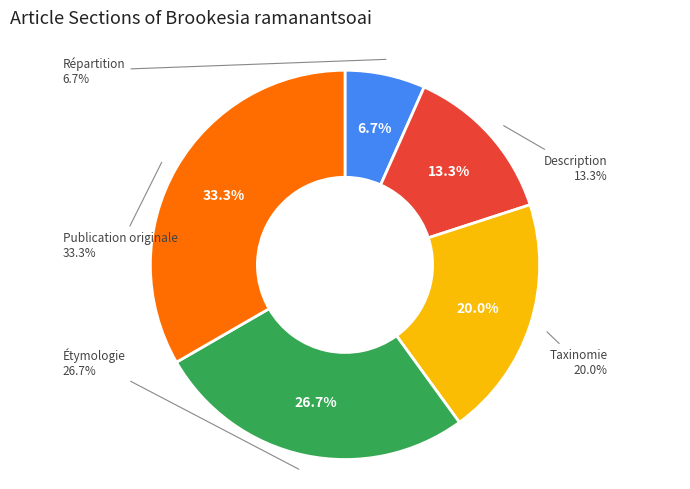

How many segments does this pie chart have?

5